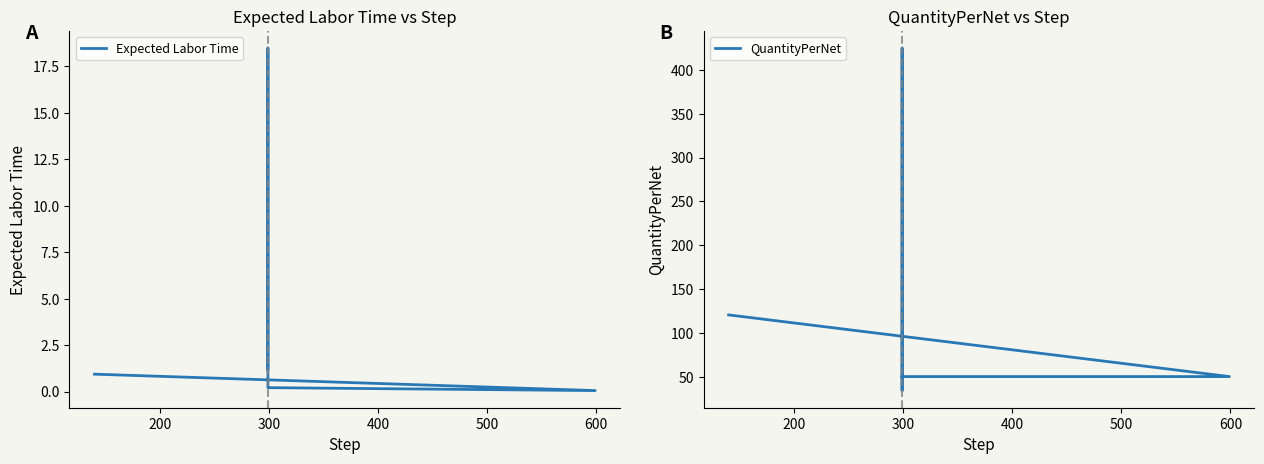

At 400, list the series in order from smallest to largest.

Expected Labor Time, QuantityPerNet